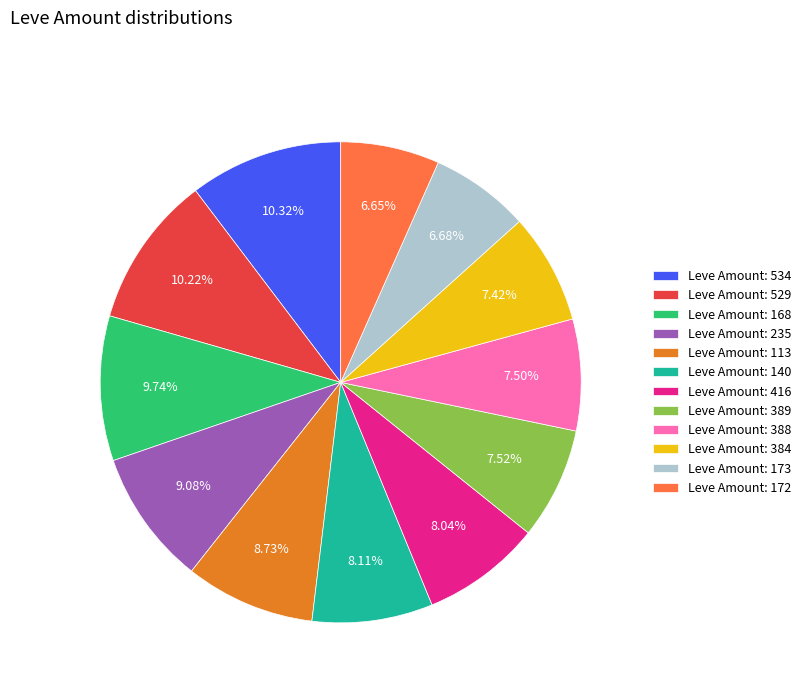

Is there a majority slice in this chart?

No